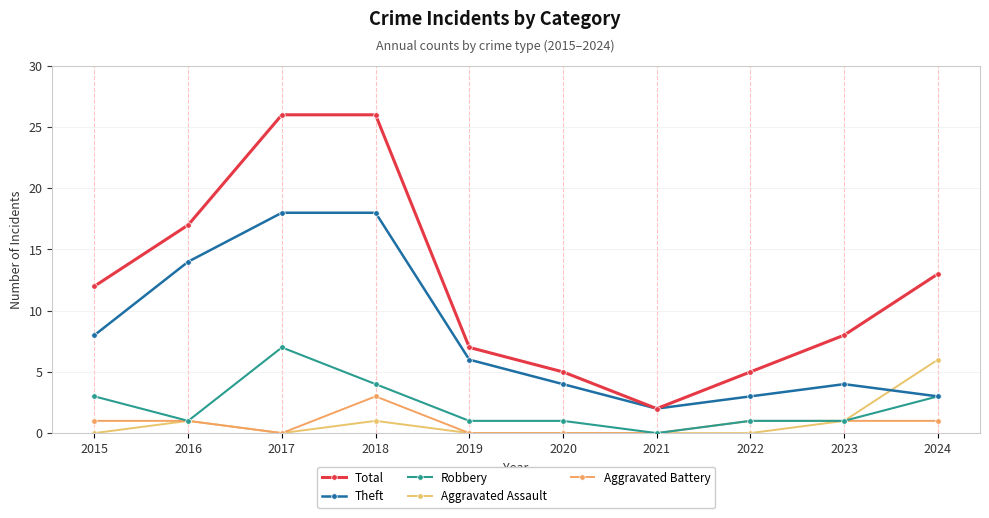

What is the sum of the Aggravated Battery values at 2017 and 2015?

1